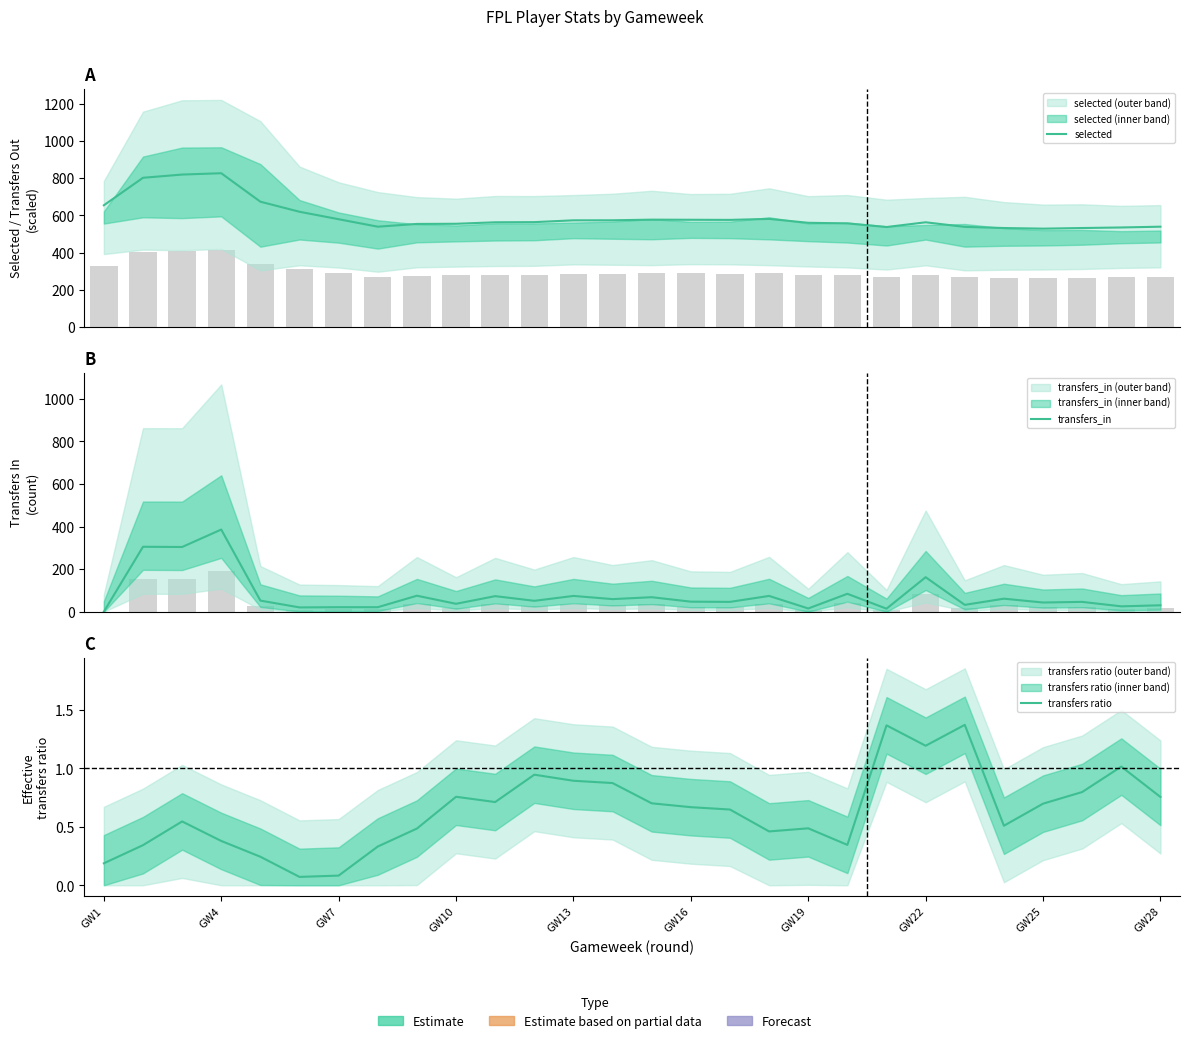

Rank the series at GW19 from highest to lowest value.

selected, transfers_in, transfers ratio